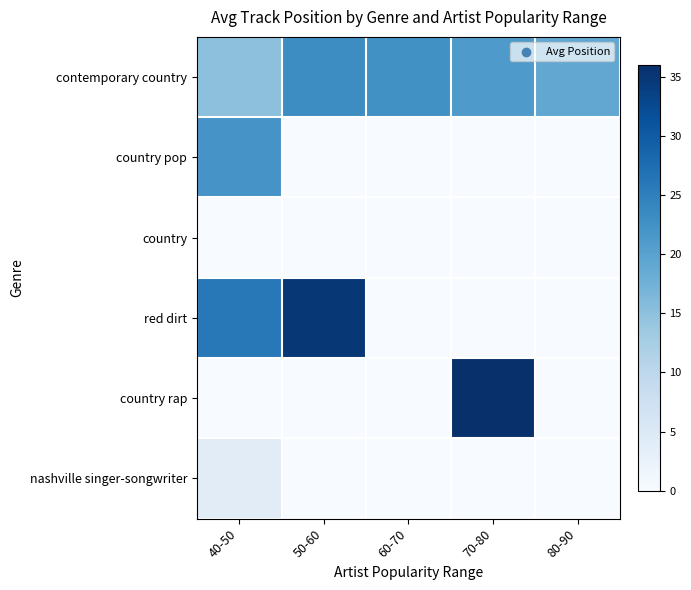

Between 50-60 and 70-80, which series saw the biggest shift?

country rap